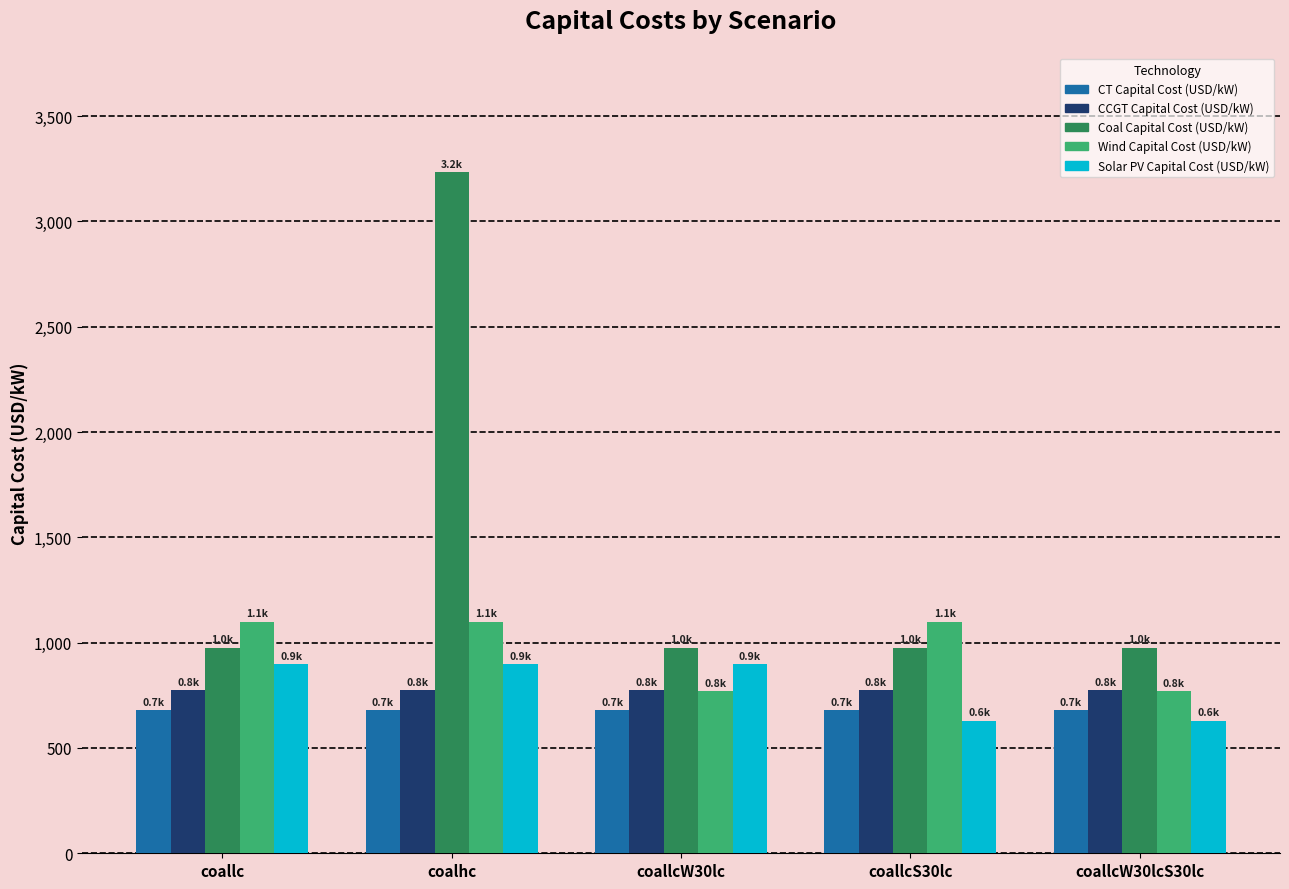

Reading left to right, list all the values displayed in this chart.

CT Capital Cost (USD/kW): 678.3	678.3	678.3	678.3	678.3
CCGT Capital Cost (USD/kW): 775.2	775.2	775.2	775.2	775.2
Coal Capital Cost (USD/kW): 976.4	3233.3	976.4	976.4	976.4
Wind Capital Cost (USD/kW): 1100.0	1100.0	770.0	1100.0	770.0
Solar PV Capital Cost (USD/kW): 900.0	900.0	900.0	630.0	630.0